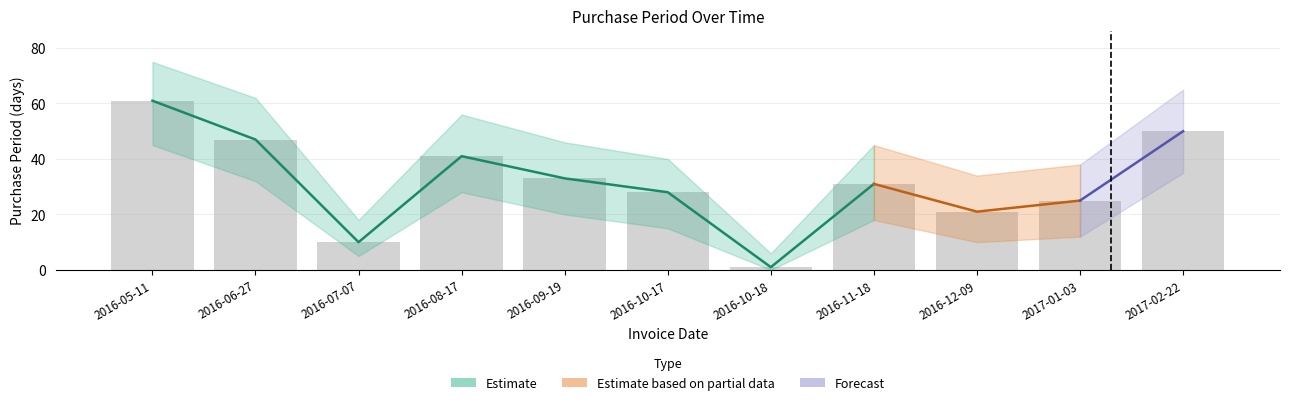

What is the difference between the maximum and minimum values?

60